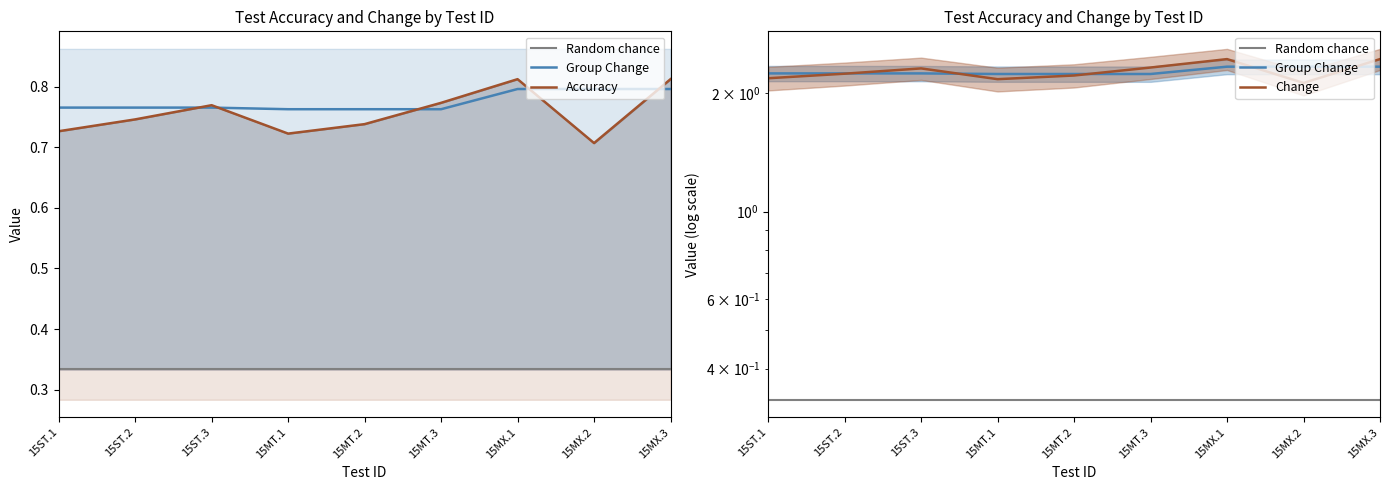

What is the greatest value displayed?

2.4